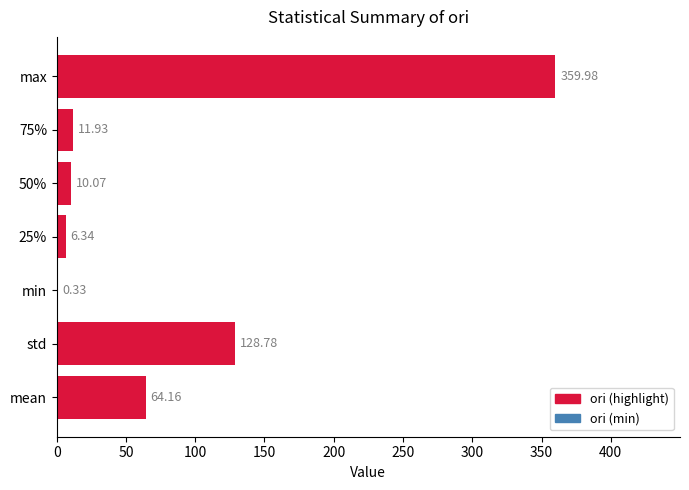

At which label is the value closest to 180?

std